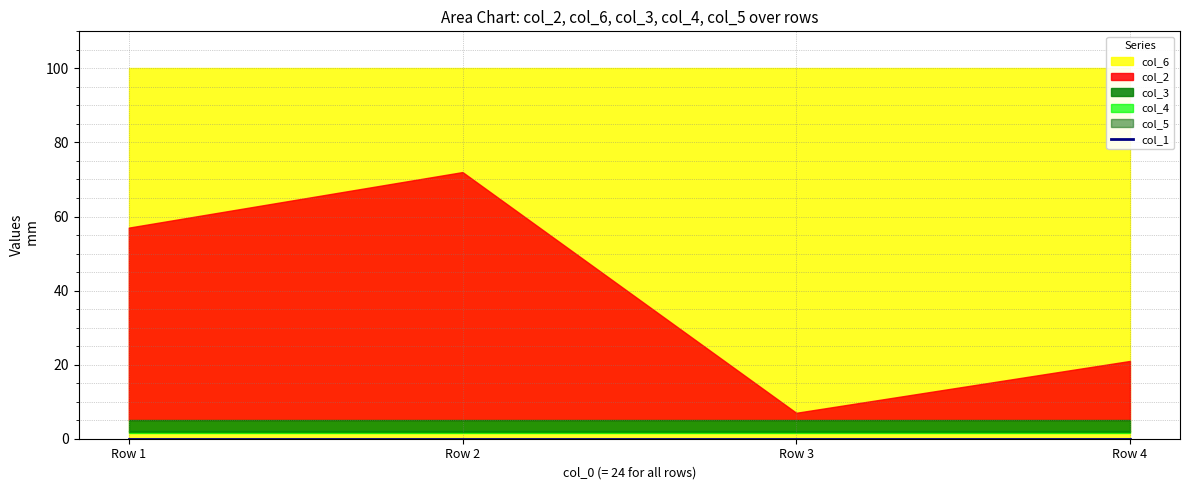

Which series changed the most between Row 2 and Row 4?

col_2